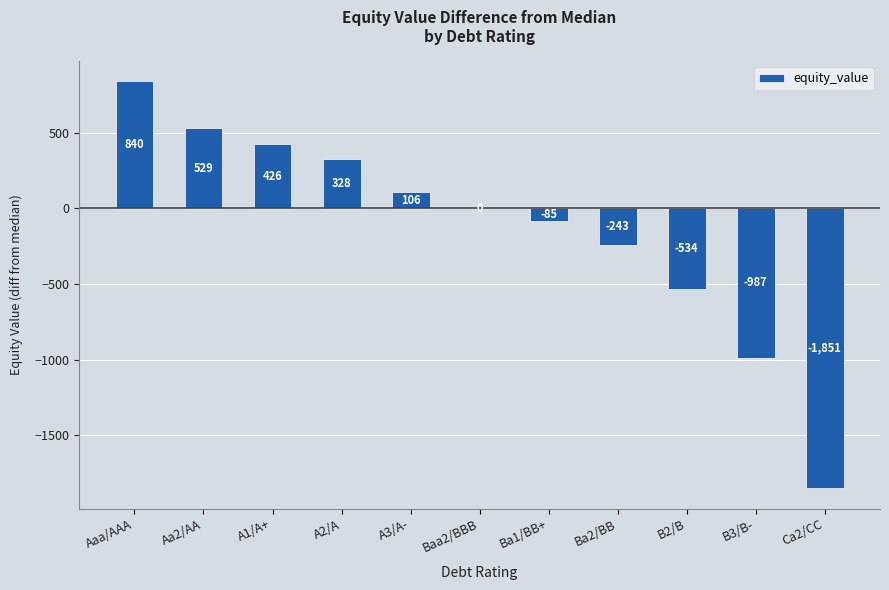

How many series are shown in this chart?

1